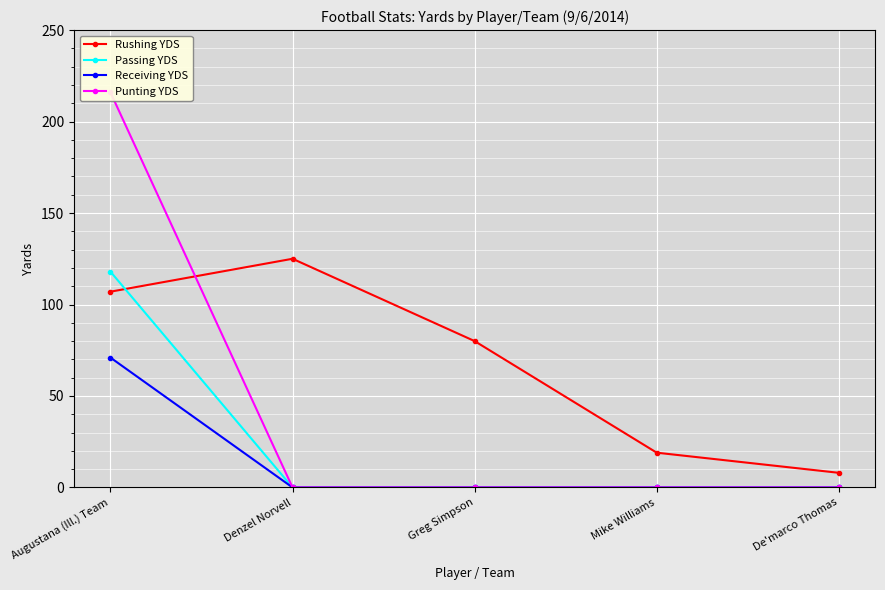

True or false: Receiving YDS has more than 0 interior local peaks.

False